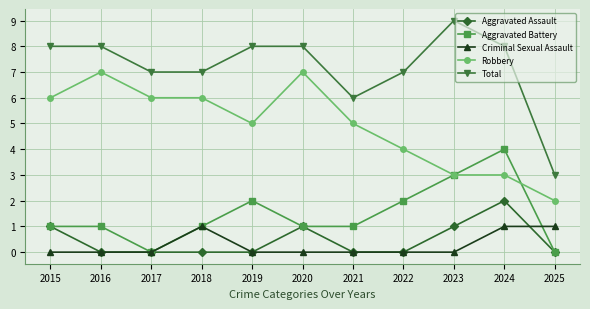

True or false: Criminal Sexual Assault and Aggravated Battery intersect in this chart.

True